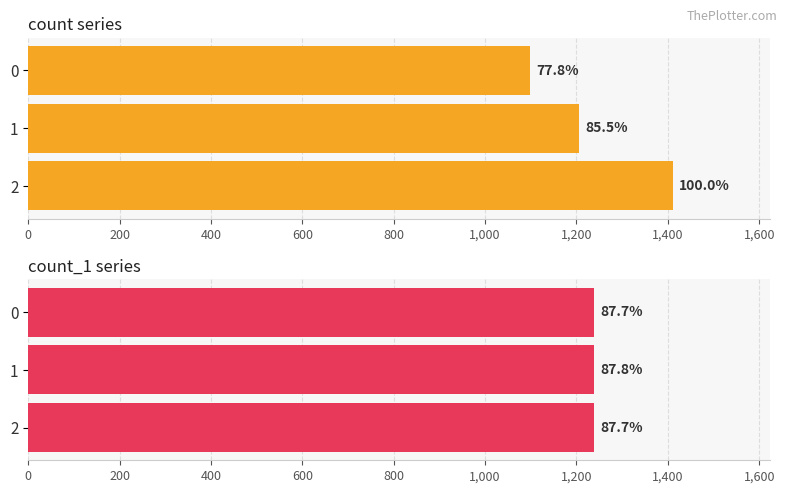

Which series has the largest total across all categories?

count